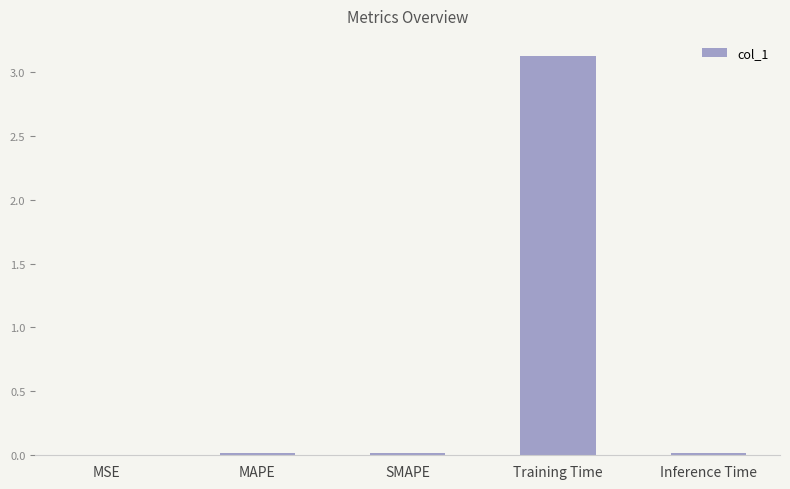

At which category does the chart reach its peak across all series?

Training Time